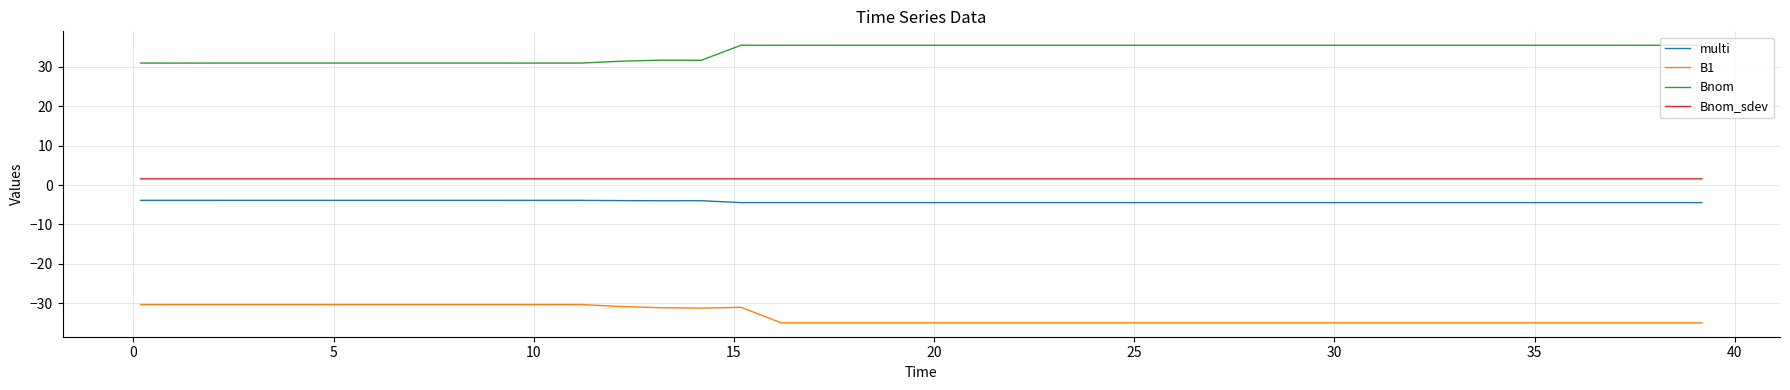

List the series in order of their peak value, highest first.

Bnom, Bnom_sdev, multi, B1